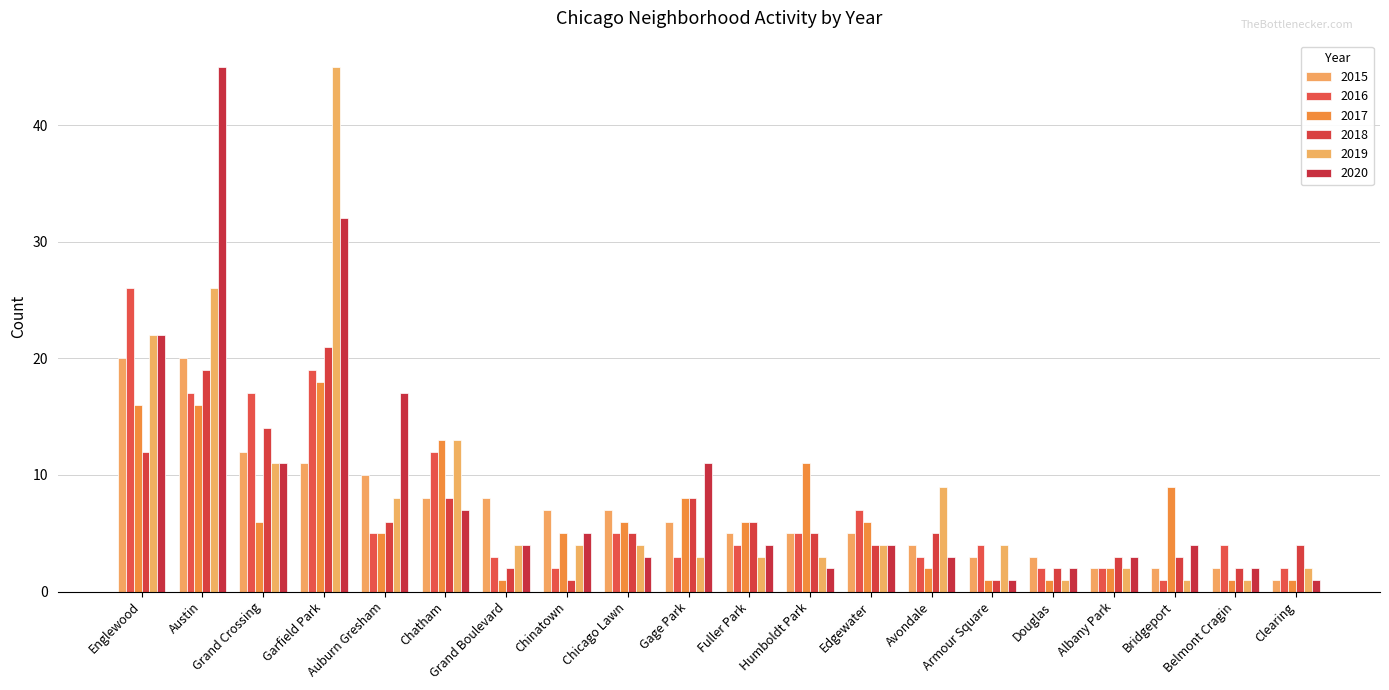

How many distinct data groups are displayed?

6